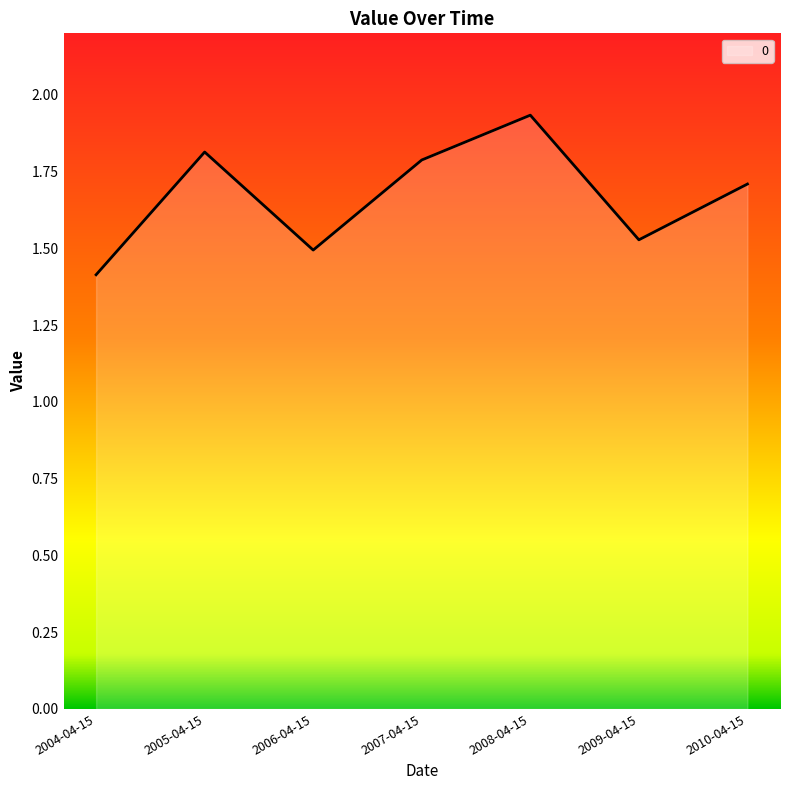

How many interior local valleys (lower than both neighbors) does the data have?

2